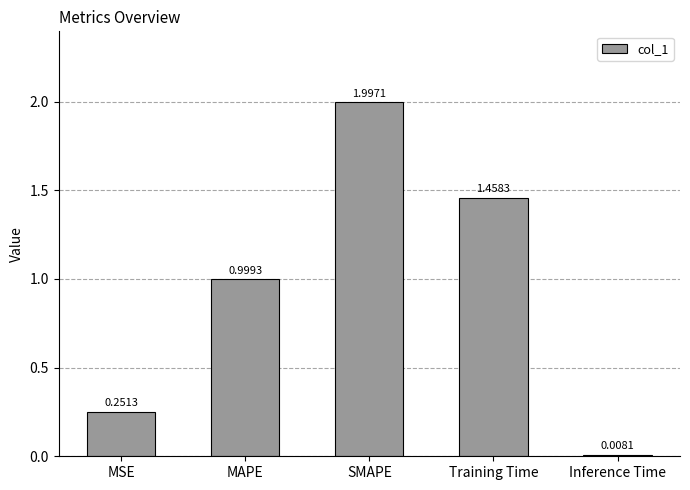

Rank the categories by value from lowest to highest.

Inference Time, MSE, MAPE, Training Time, SMAPE